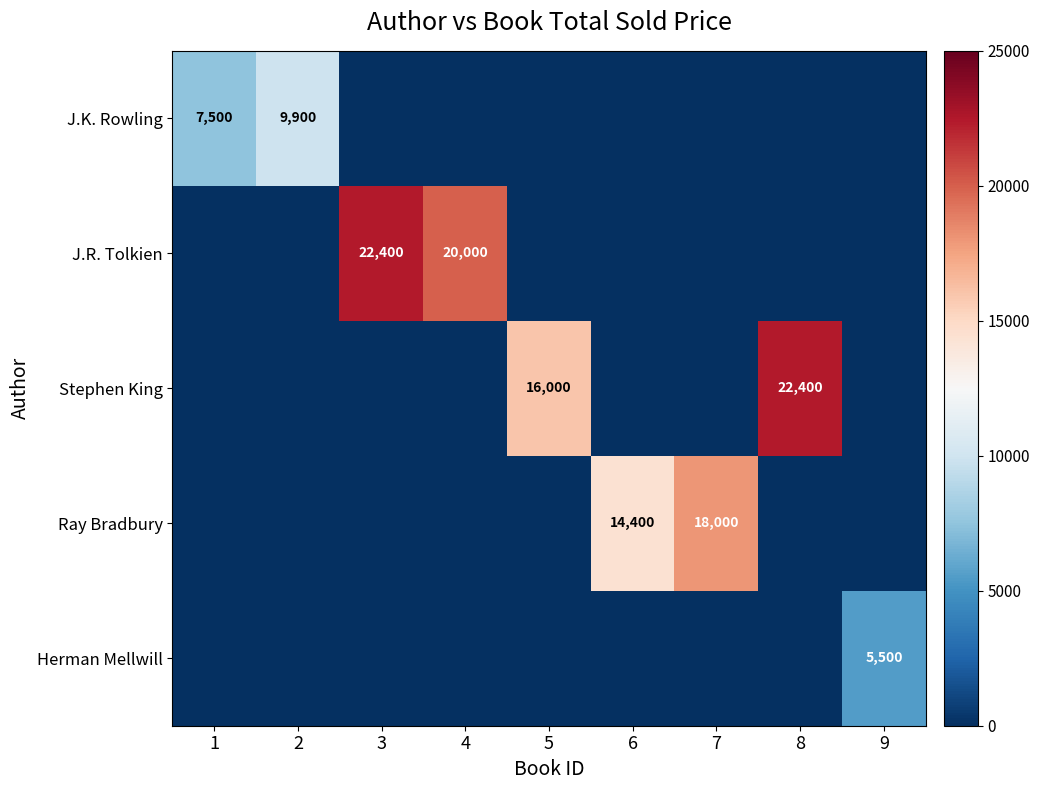

True or false: J.K. Rowling has a value of 12530 at 1.

False